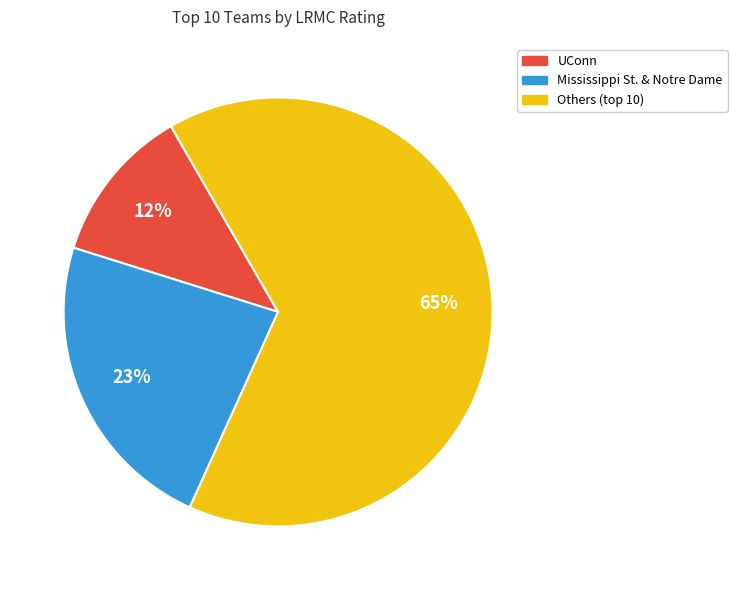

To the nearest percent, what is the average slice percentage?

33%